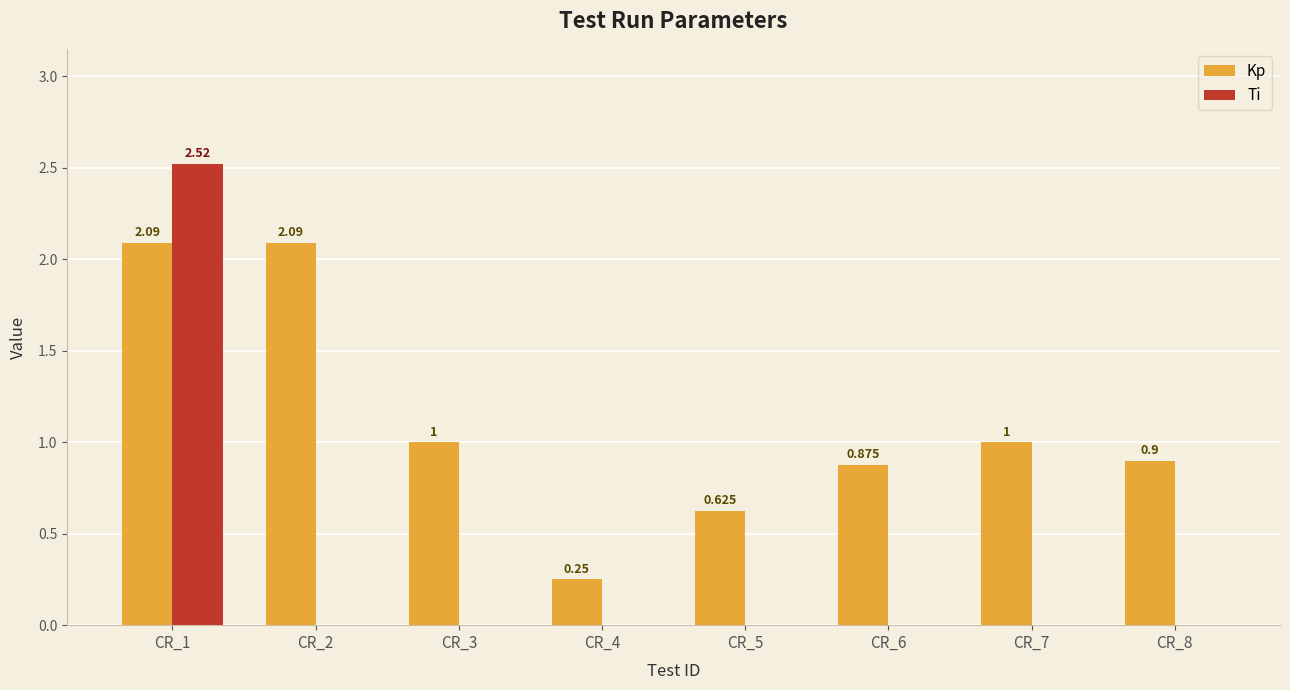

The value of Kp at CR_7 is 0.5. True or false?

False